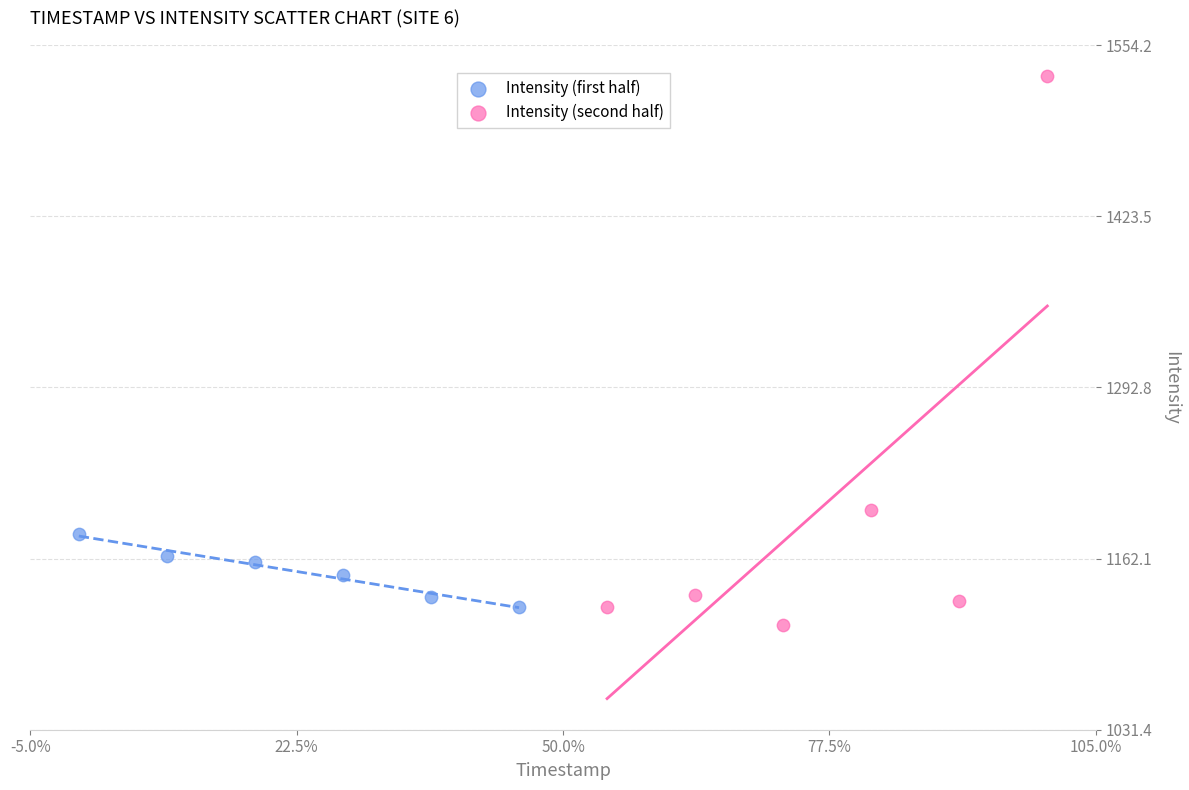

Which series reaches the maximum Y coordinate?

Intensity (second half)